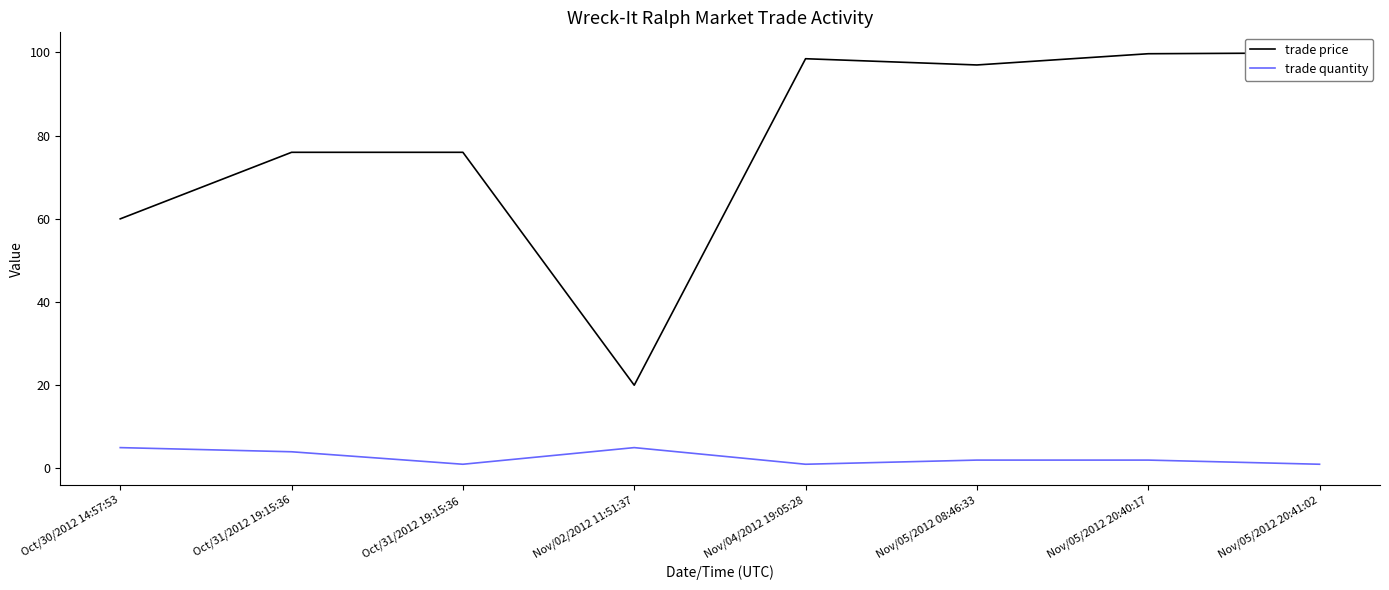

At which category does the chart reach its peak across all series?

Nov/05/2012 20:41:02